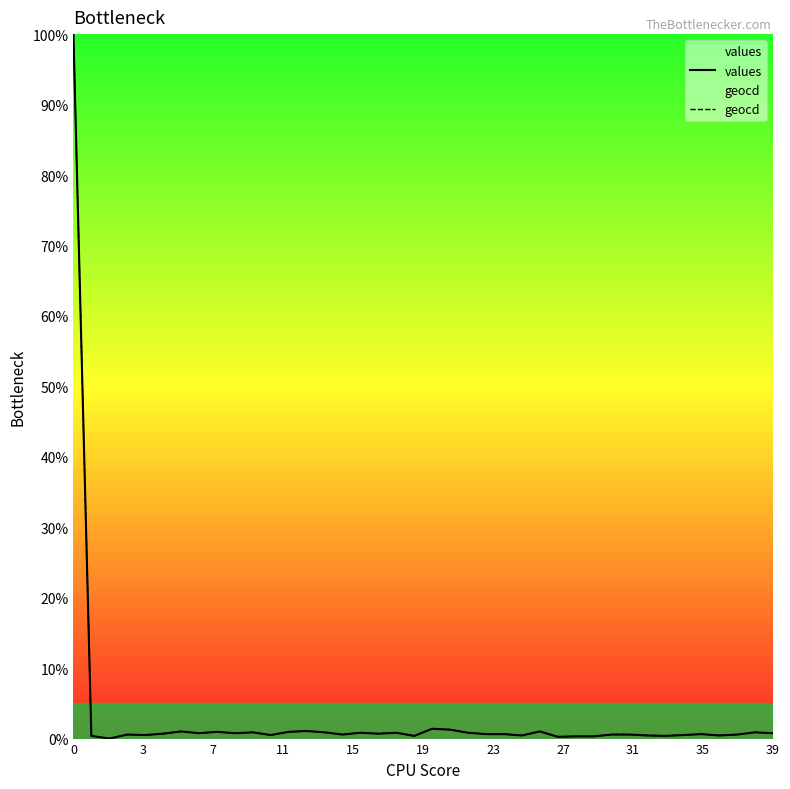

True or false: geocd has more than 2 points higher than both neighbors.

True